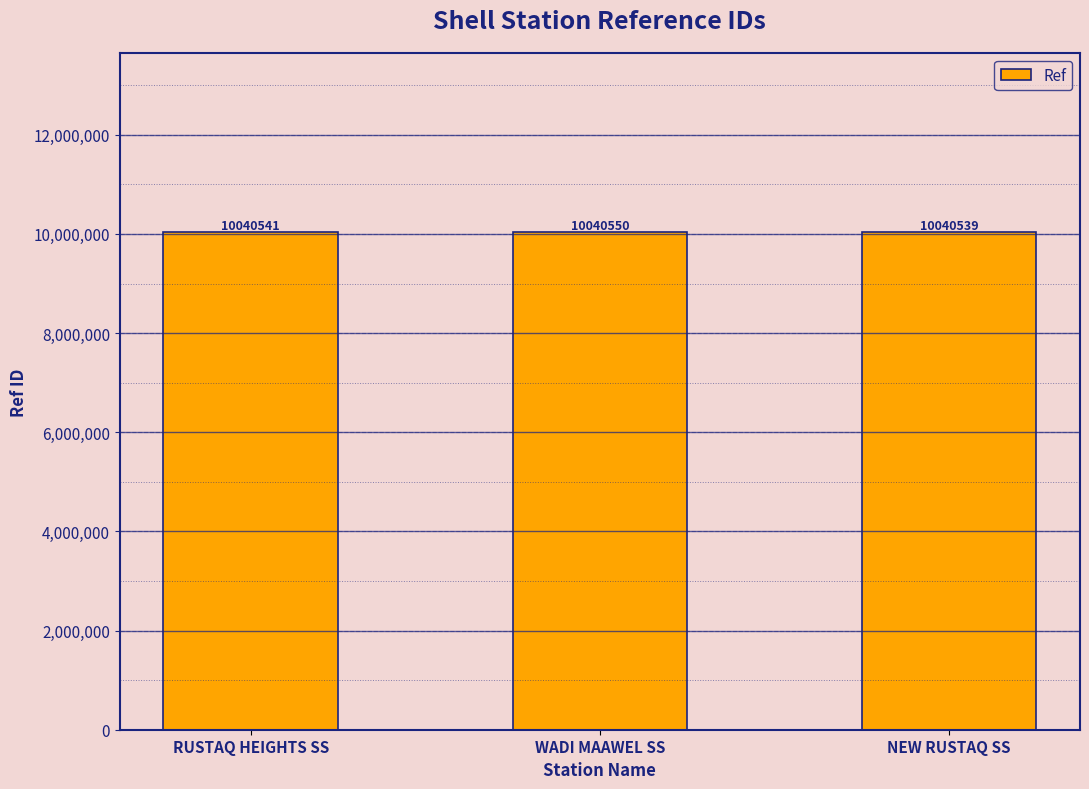

Rank the categories by value from lowest to highest.

NEW RUSTAQ SS, RUSTAQ HEIGHTS SS, WADI MAAWEL SS